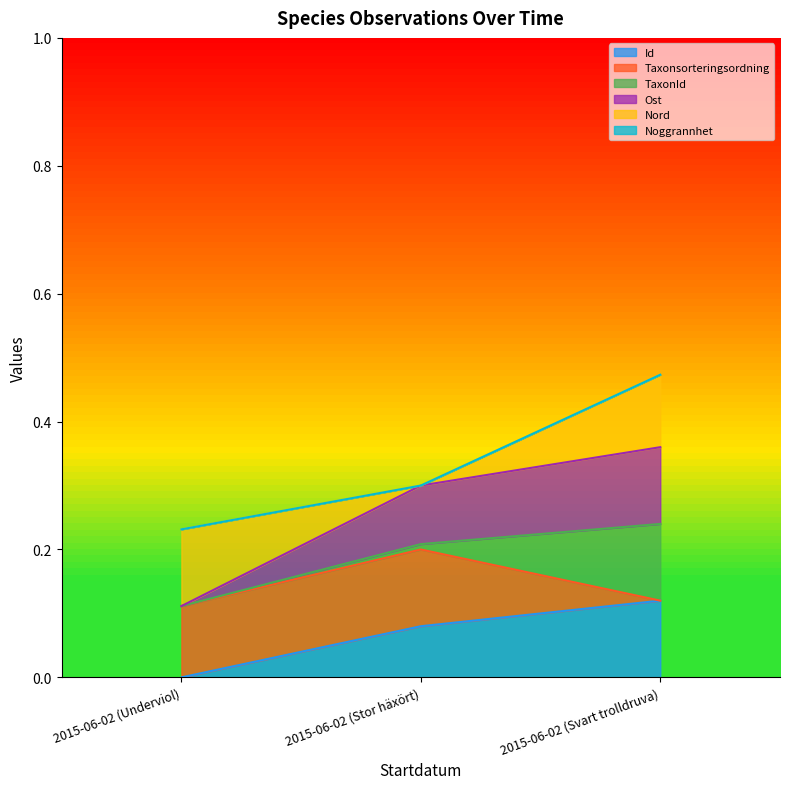

Which category has the lowest value in the Ost series?

2015-06-02 (Underviol)